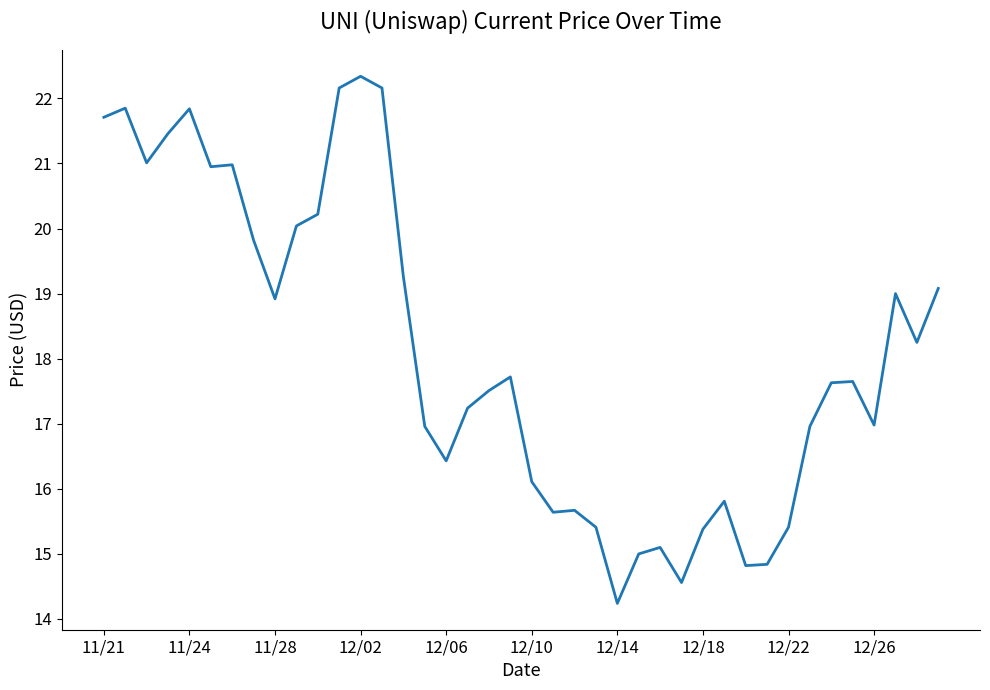

What is the difference between the maximum and minimum values?

8.1